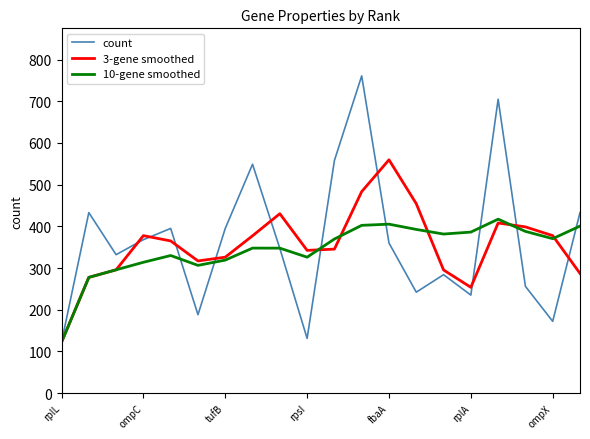

What is the lowest value of the 3-gene smoothed series?

122.0